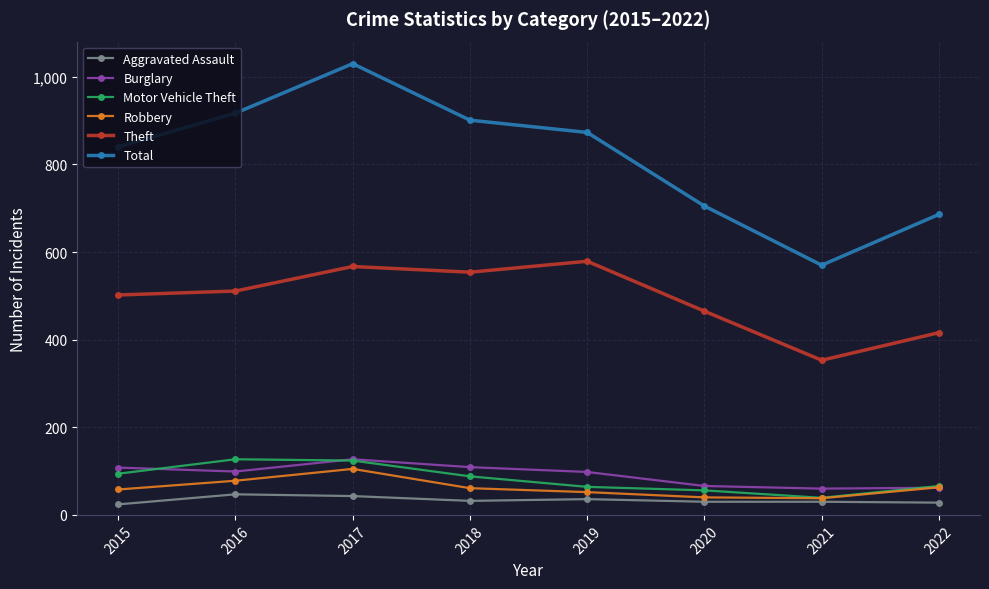

Where is the first local minimum for Total?

2021